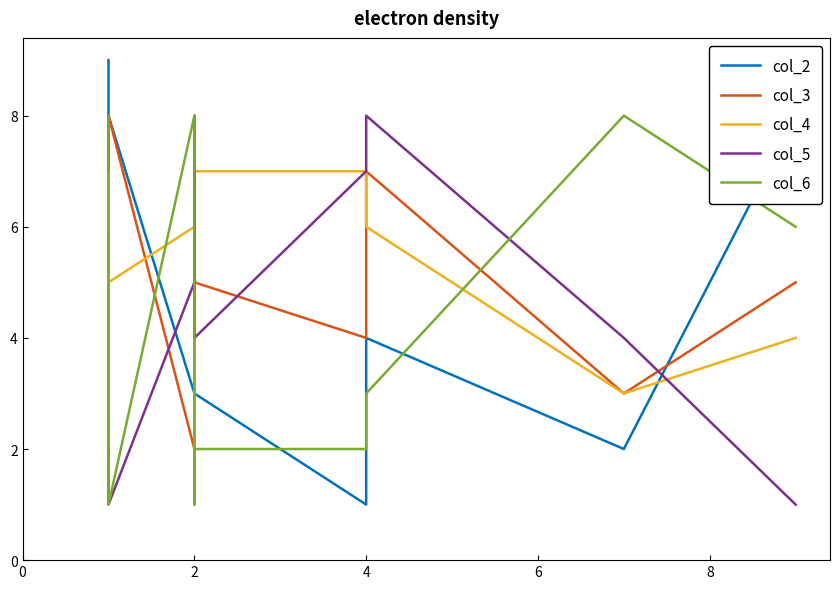

Where is the first local minimum for col_6?

4